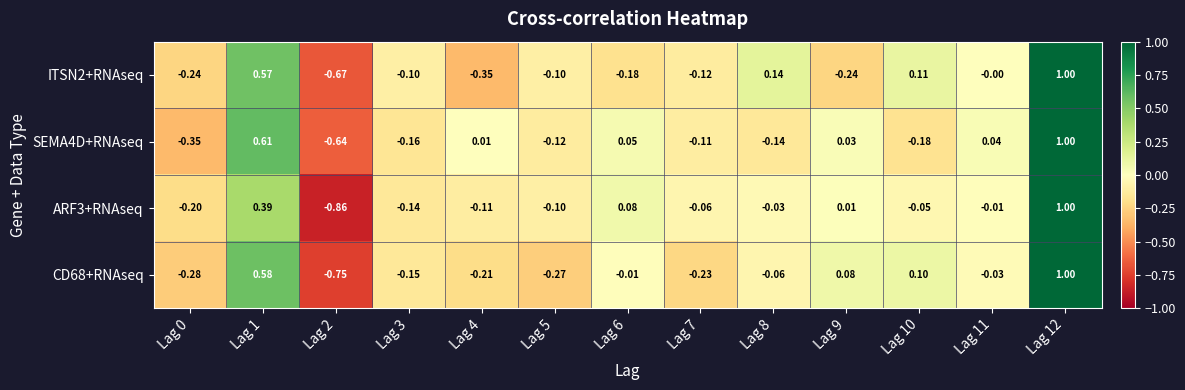

Is the value of ARF3+RNAseq at Lag 4 greater than the value of ITSN2+RNAseq at Lag 1?

No